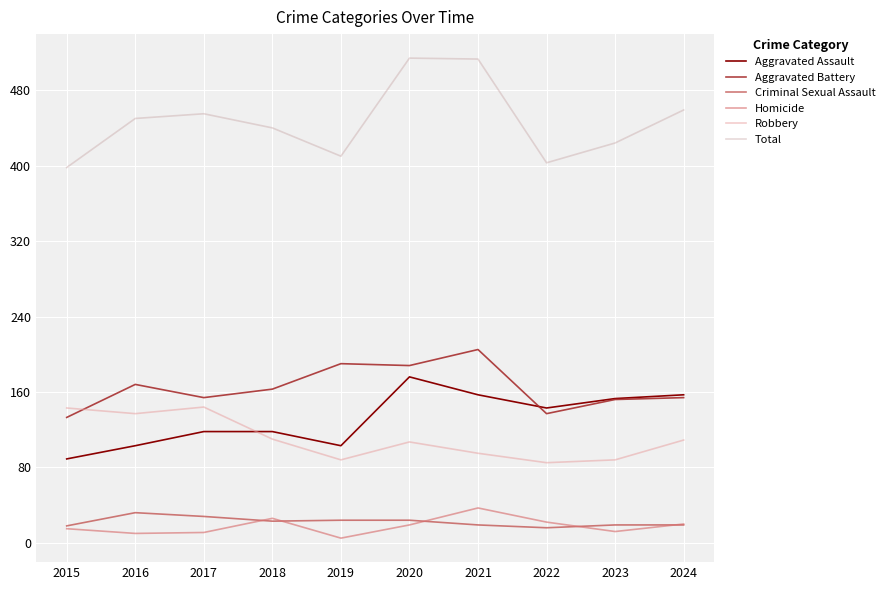

Which series ends up on top after the final intersection of Robbery and Aggravated Battery?

Aggravated Battery